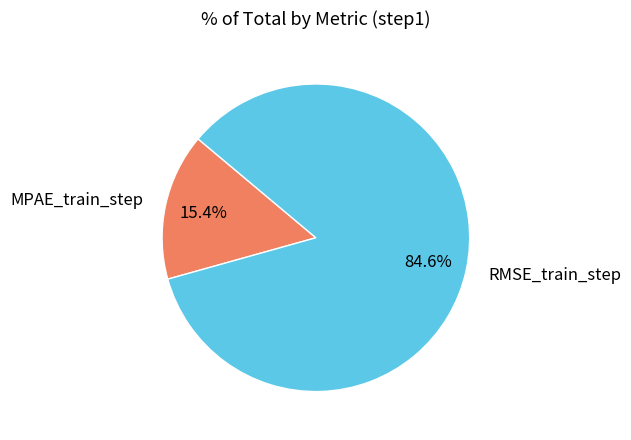

What percentage is NOT represented by MPAE_train_step?

84.6%